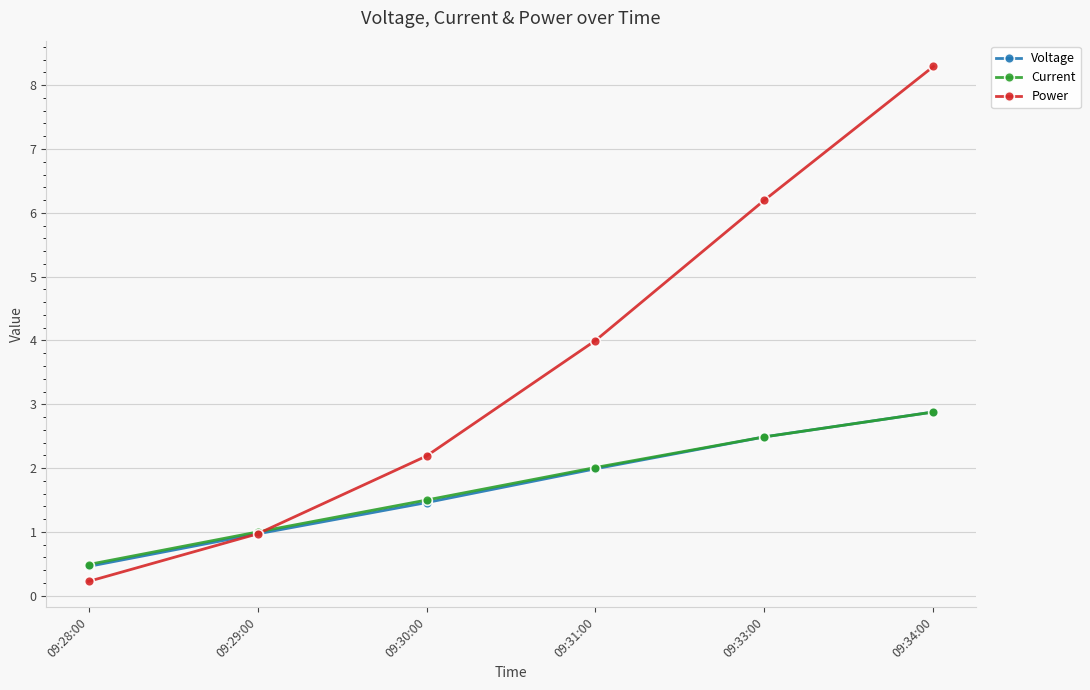

What is the total value across all series at 09:34:00?

14.1